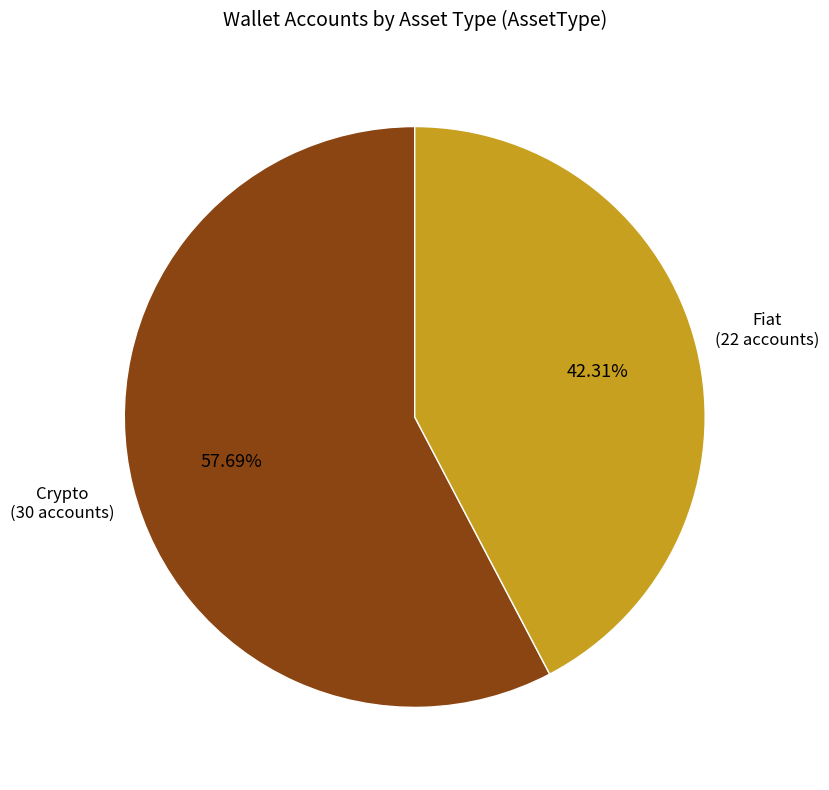

How many segments does this pie chart have?

2